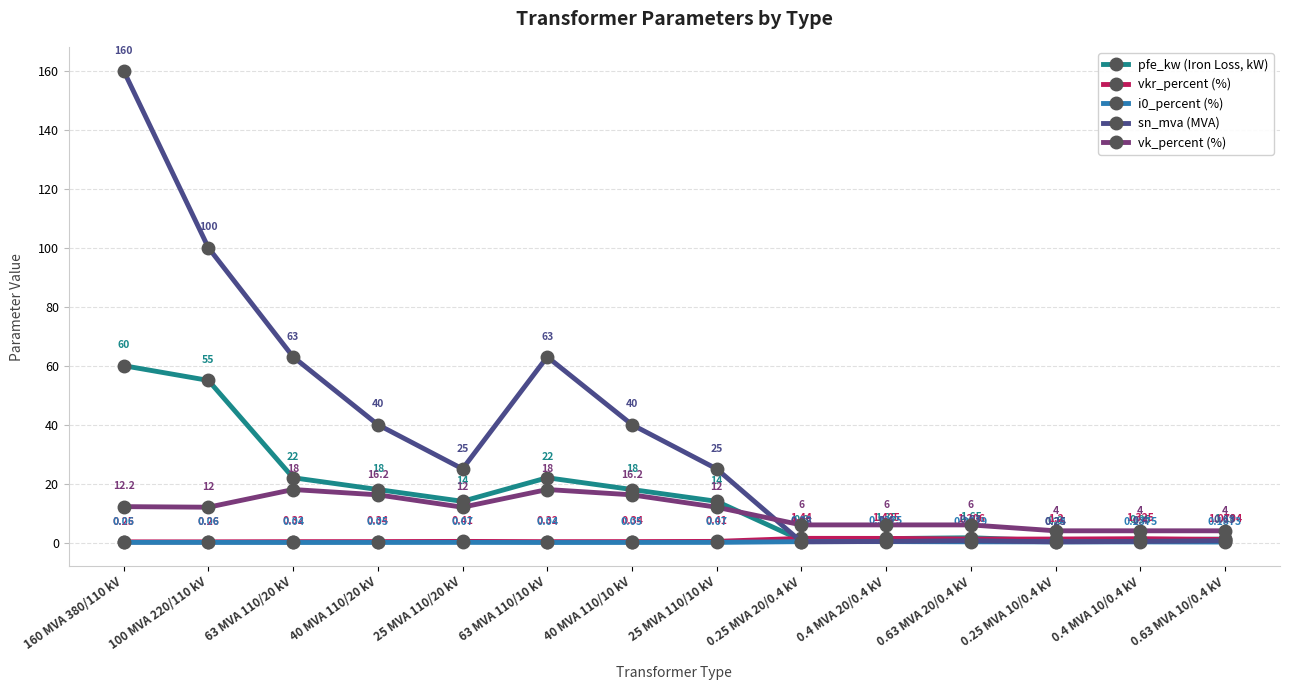

How many distinct data groups are displayed?

5